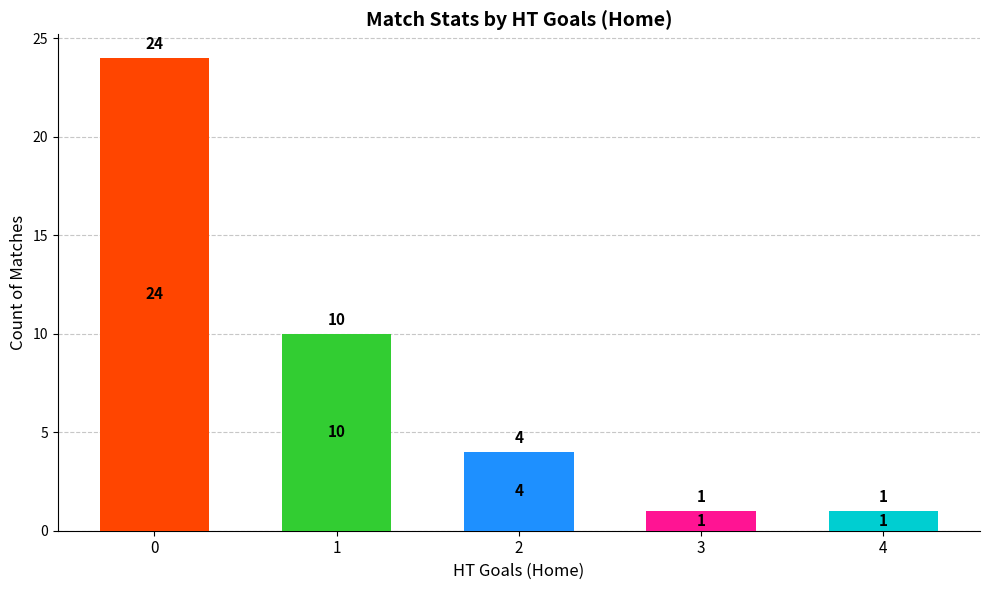

What is the greatest value displayed?

24